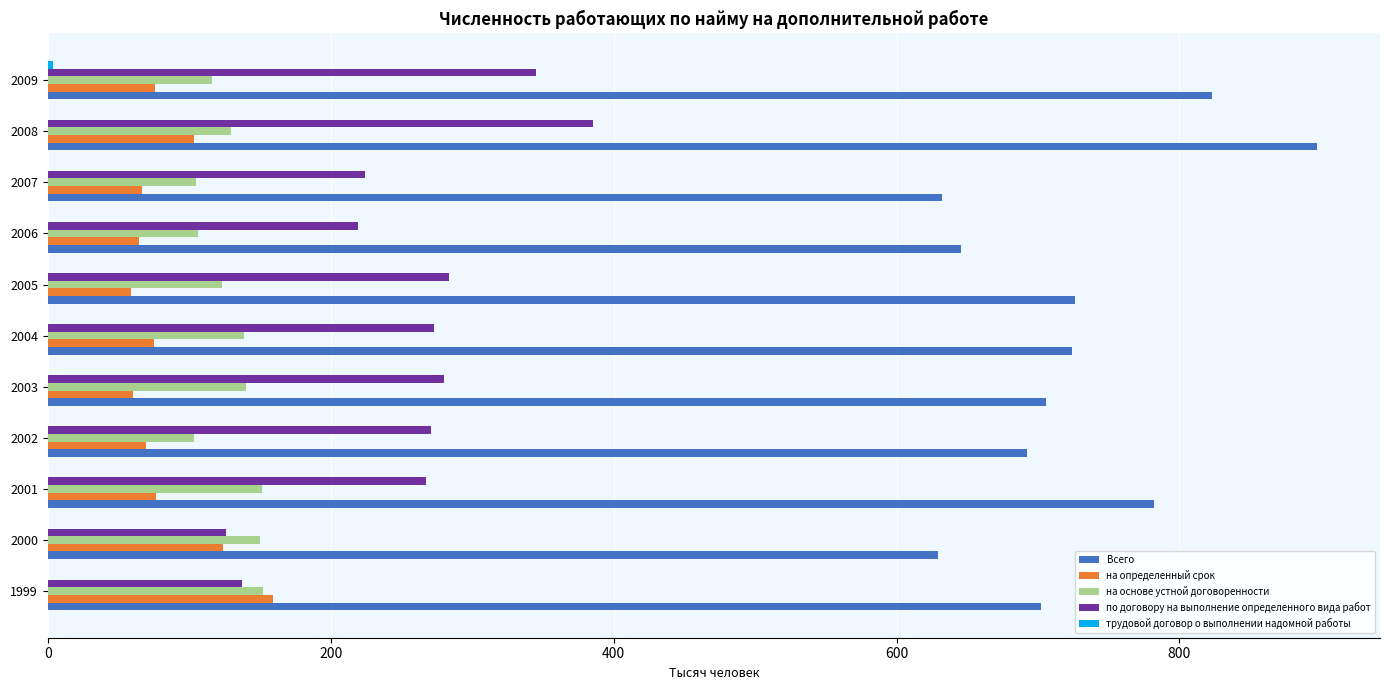

What is the sum of all на основе устной договоренности values?

1415.0